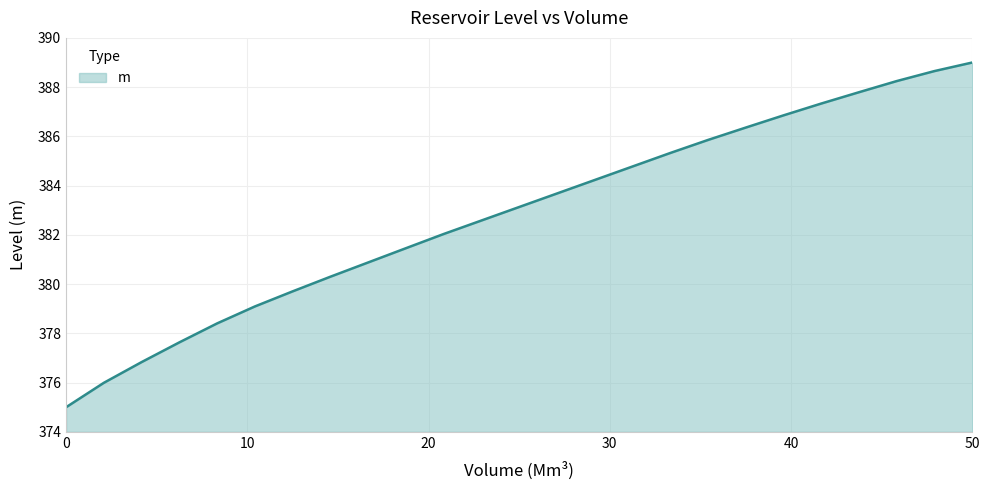

What is the greatest value displayed?

389.0